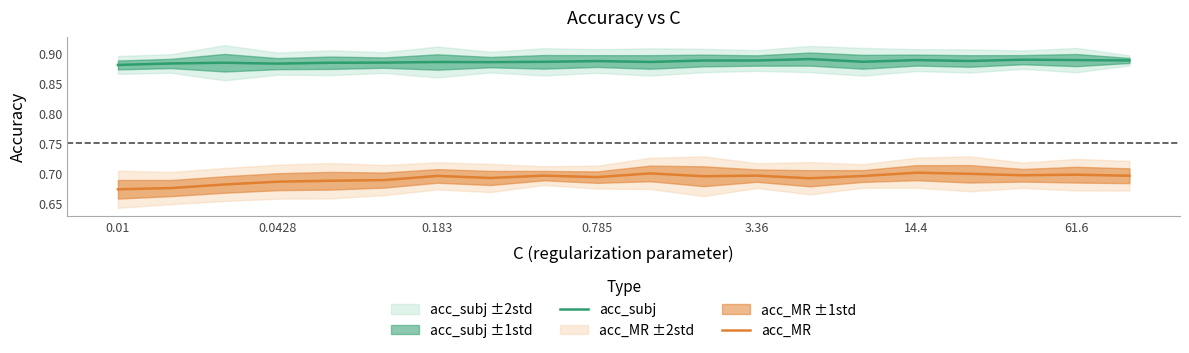

True or false: acc_subj and acc_MR intersect in this chart.

False